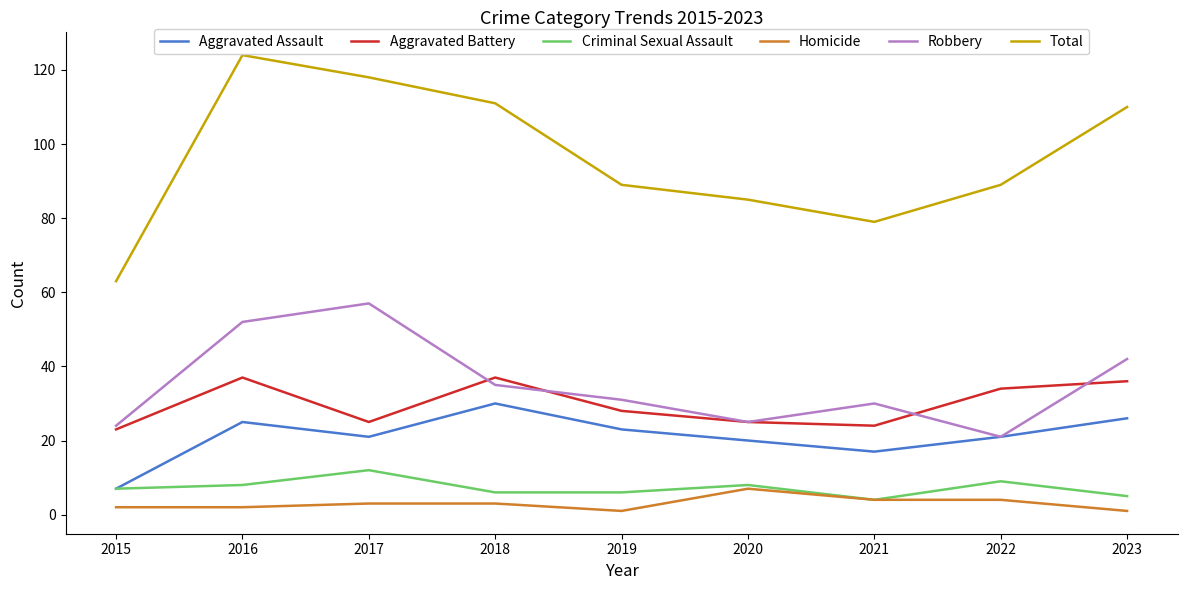

What is the approximate value of Homicide at 2021?

4